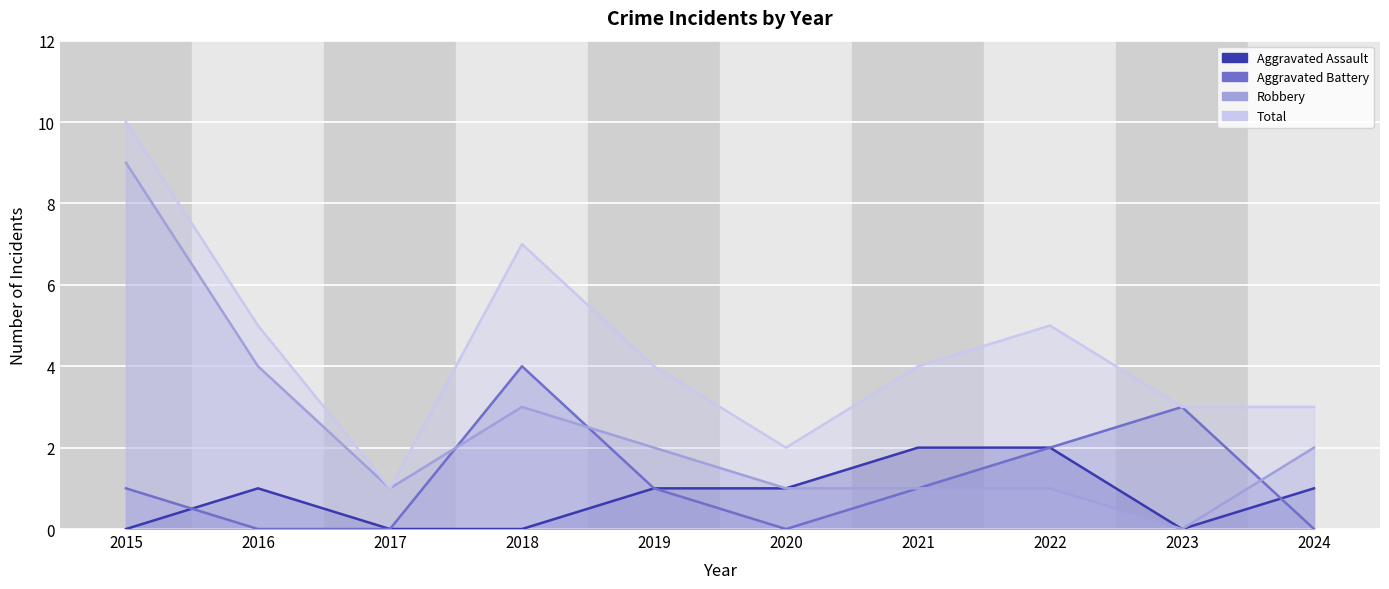

The Aggravated Battery series shows 4 at 2018. True or false?

True